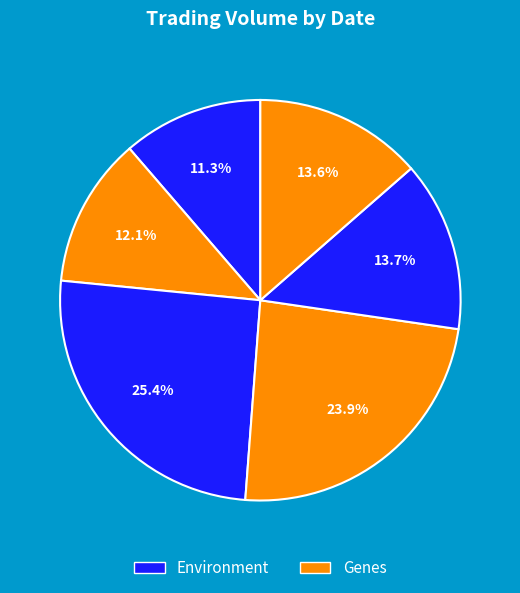

Count the number of slices in the pie.

6